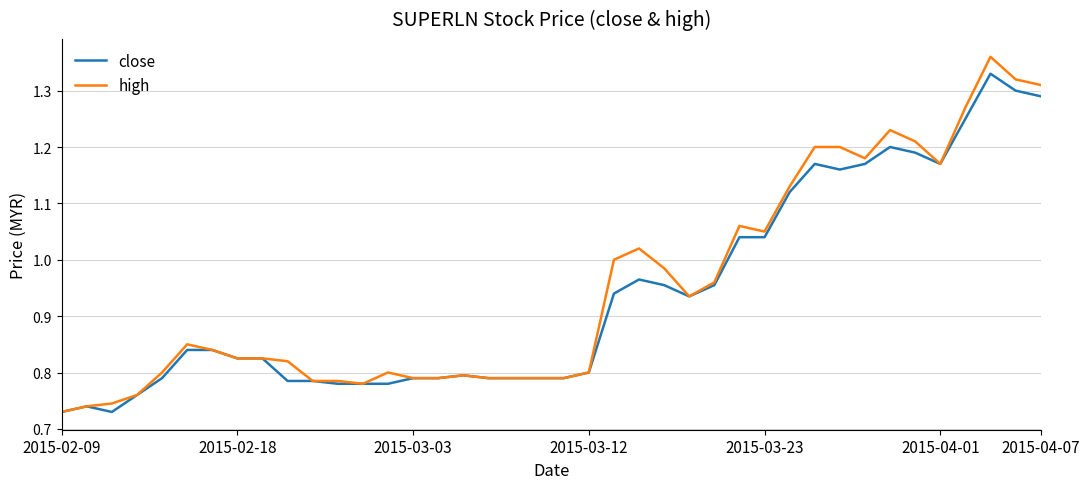

List the series in order of their peak value, highest first.

high, close